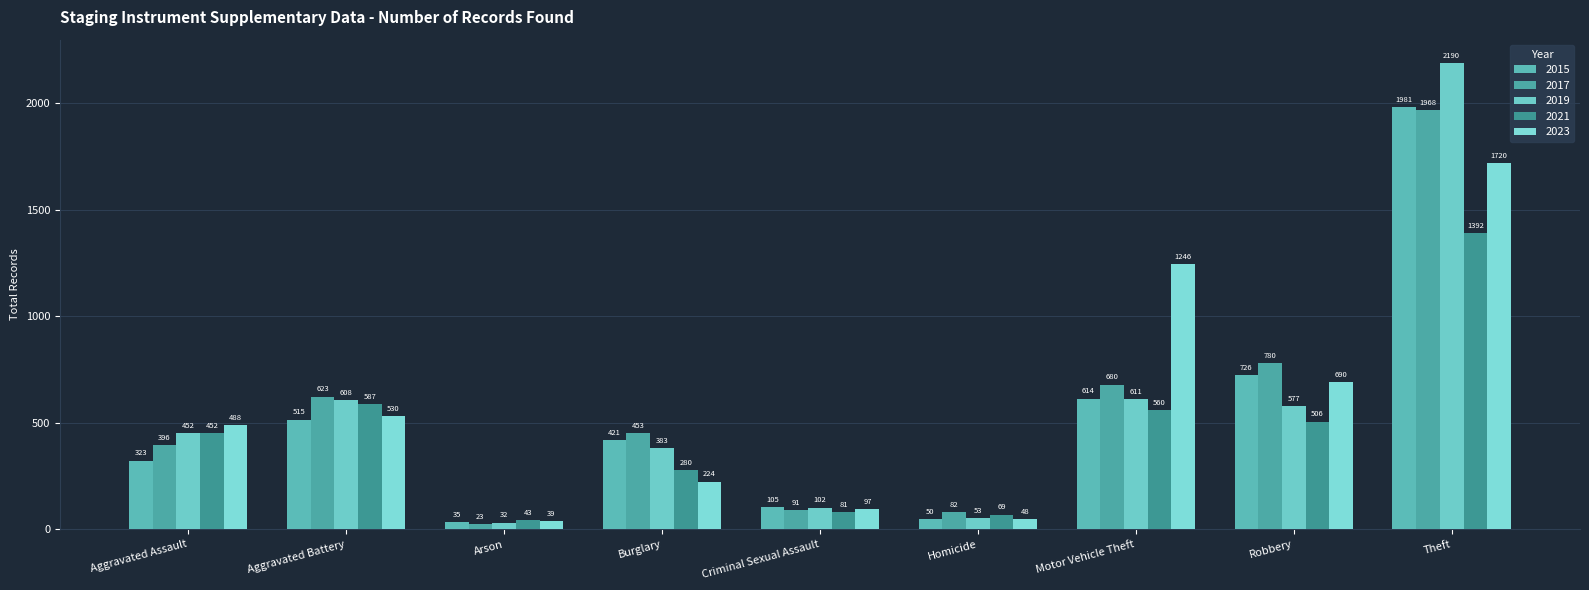

Reading left to right, transcribe all the data shown in this chart.

2015: 323	515	35	421	105	50	614	726	1981
2017: 396	623	23	453	91	82	680	780	1968
2019: 452	608	32	383	102	53	611	577	2190
2021: 452	587	43	280	81	69	560	506	1392
2023: 488	530	39	224	97	48	1246	690	1720